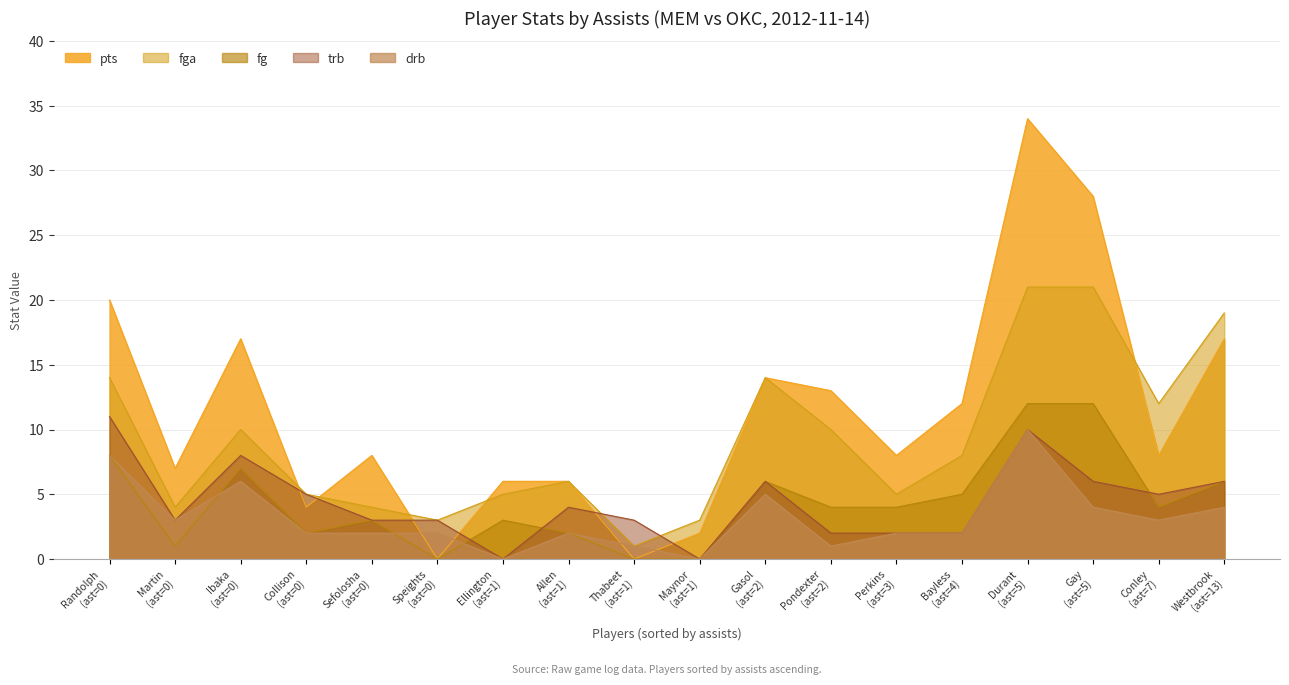

What is the approximate value of fg at fga, to the nearest 10?

10